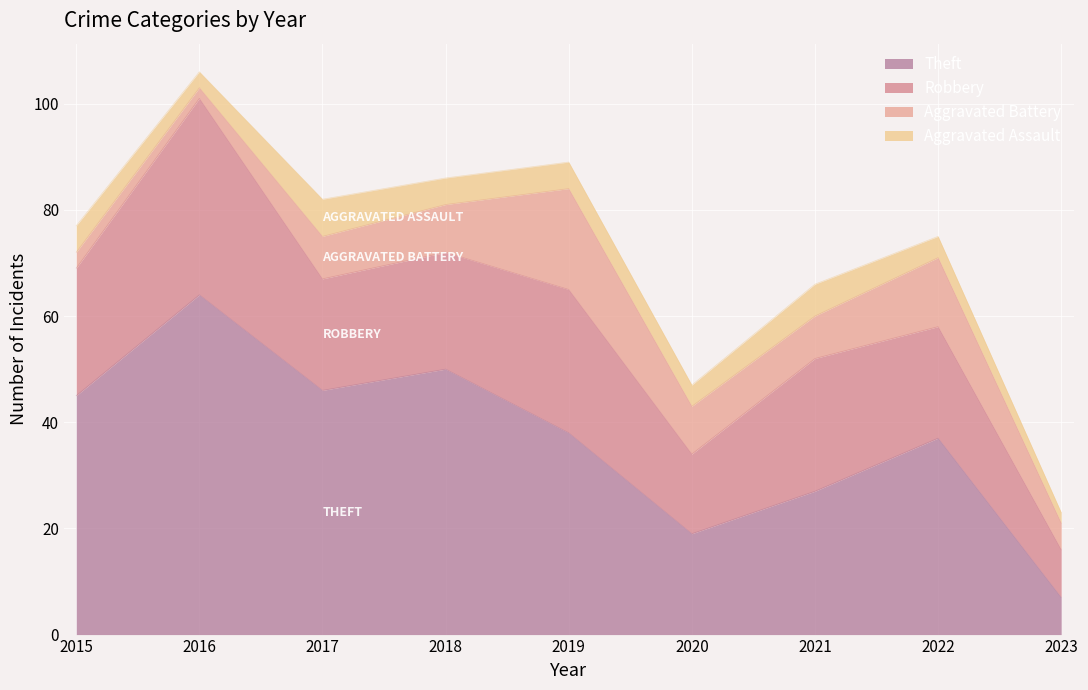

How many values in the Aggravated Assault series are below 5?

4